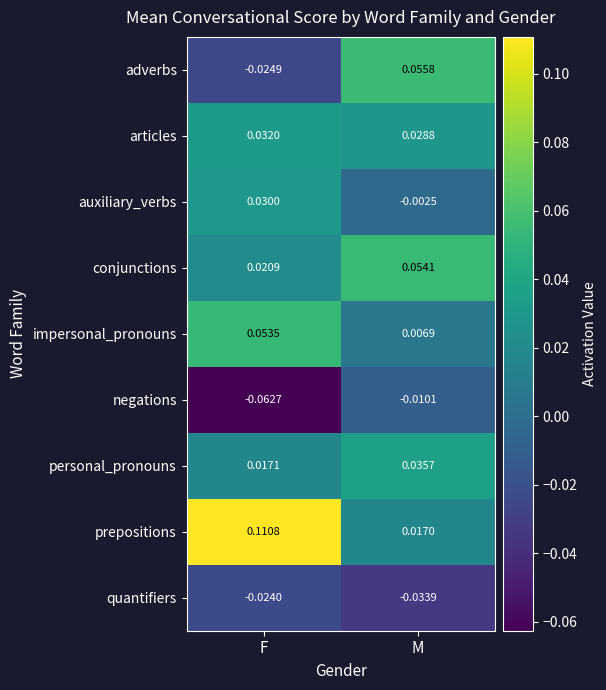

At which label is quantifiers closest to 0?

F